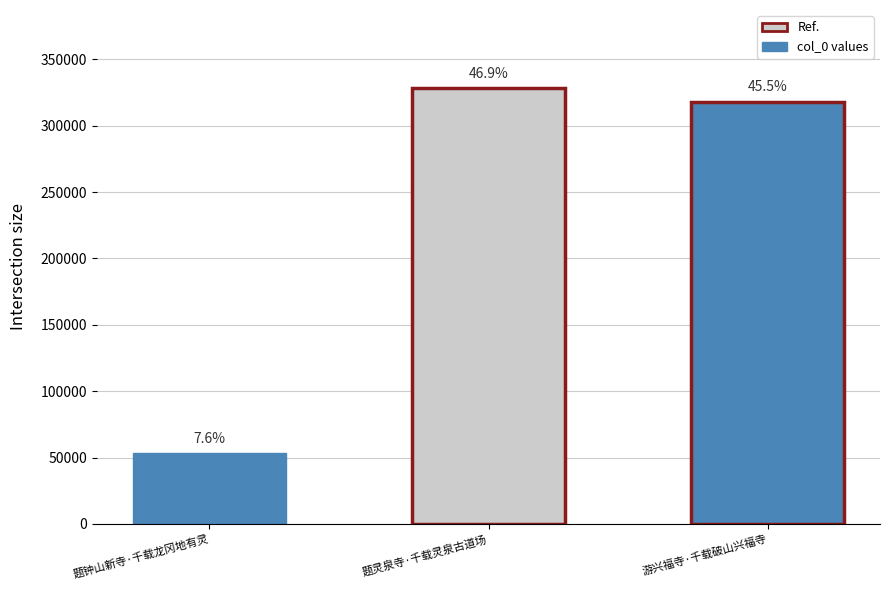

Reading left to right, transcribe all the data shown in this chart.

题钟山新寺·千载龙冈地有灵=53351	题灵泉寺·千载灵泉古道场=328164	游兴福寺·千载破山兴福寺=318042